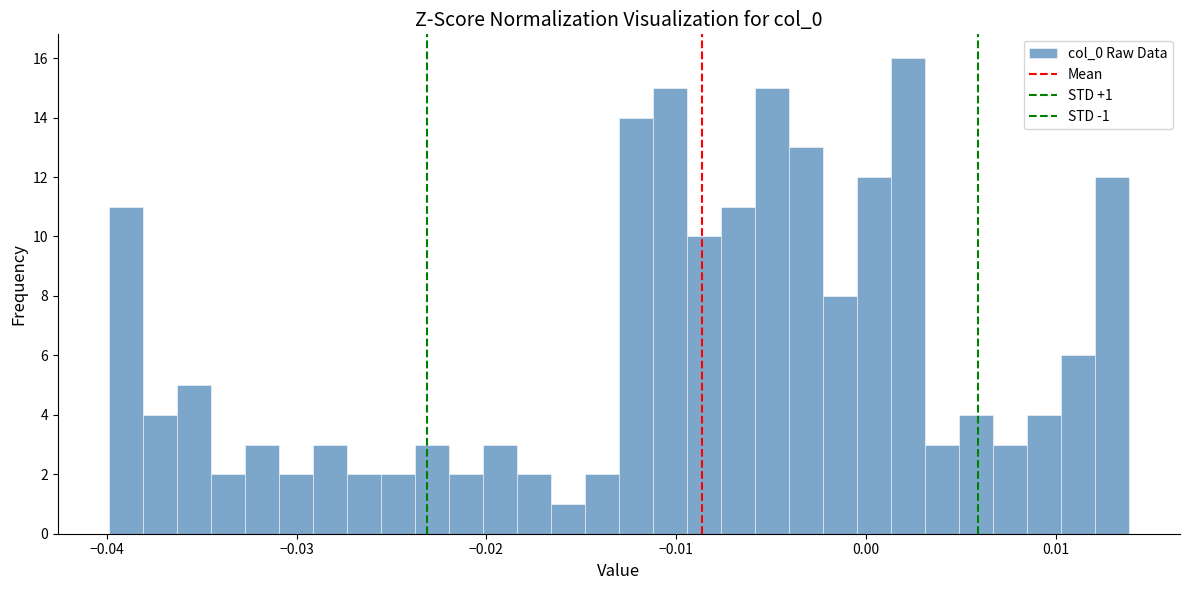

Read against the x-axis, roughly where is the centre of the tallest bar?

0.002